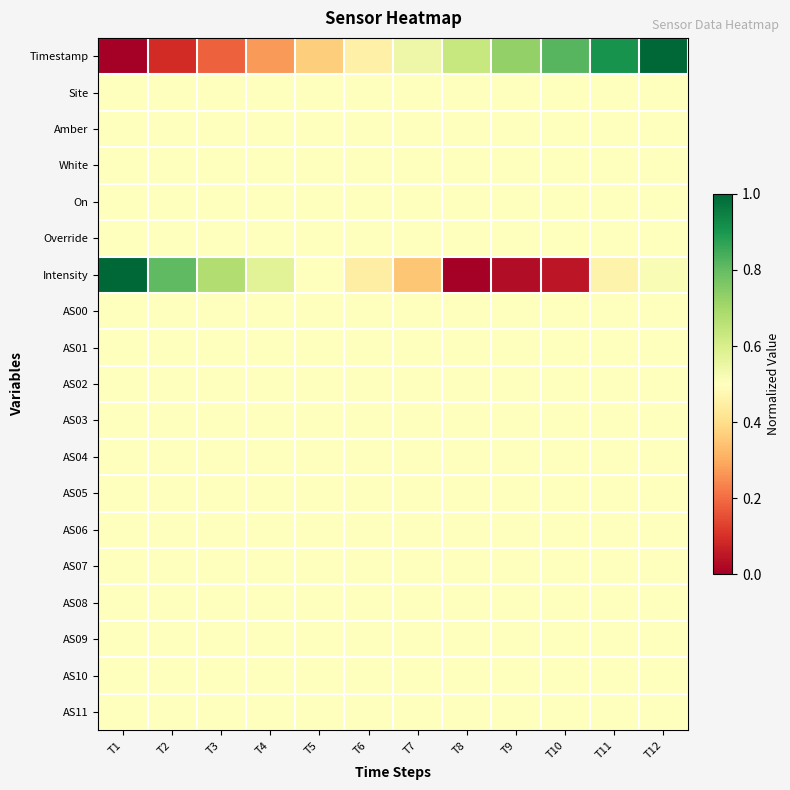

Which label corresponds to the largest value in the chart?

T12